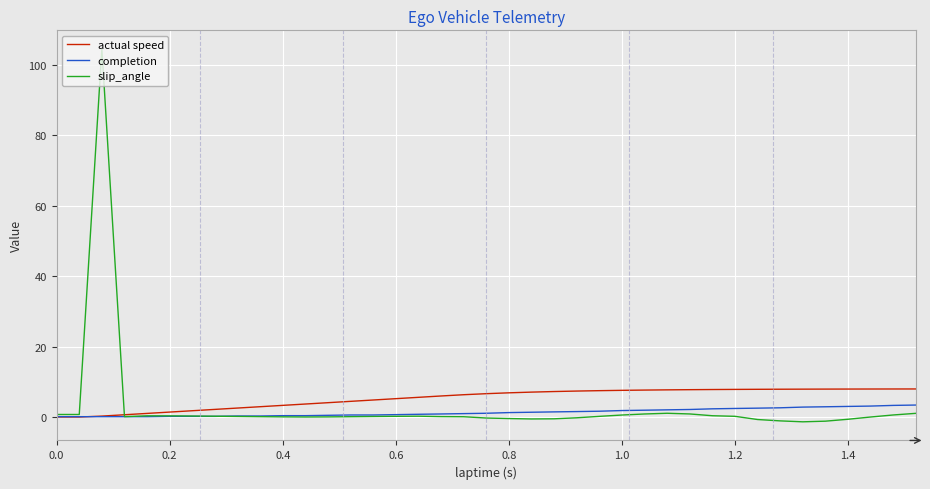

Which series ends up on top after the final intersection of actual speed and completion?

actual speed